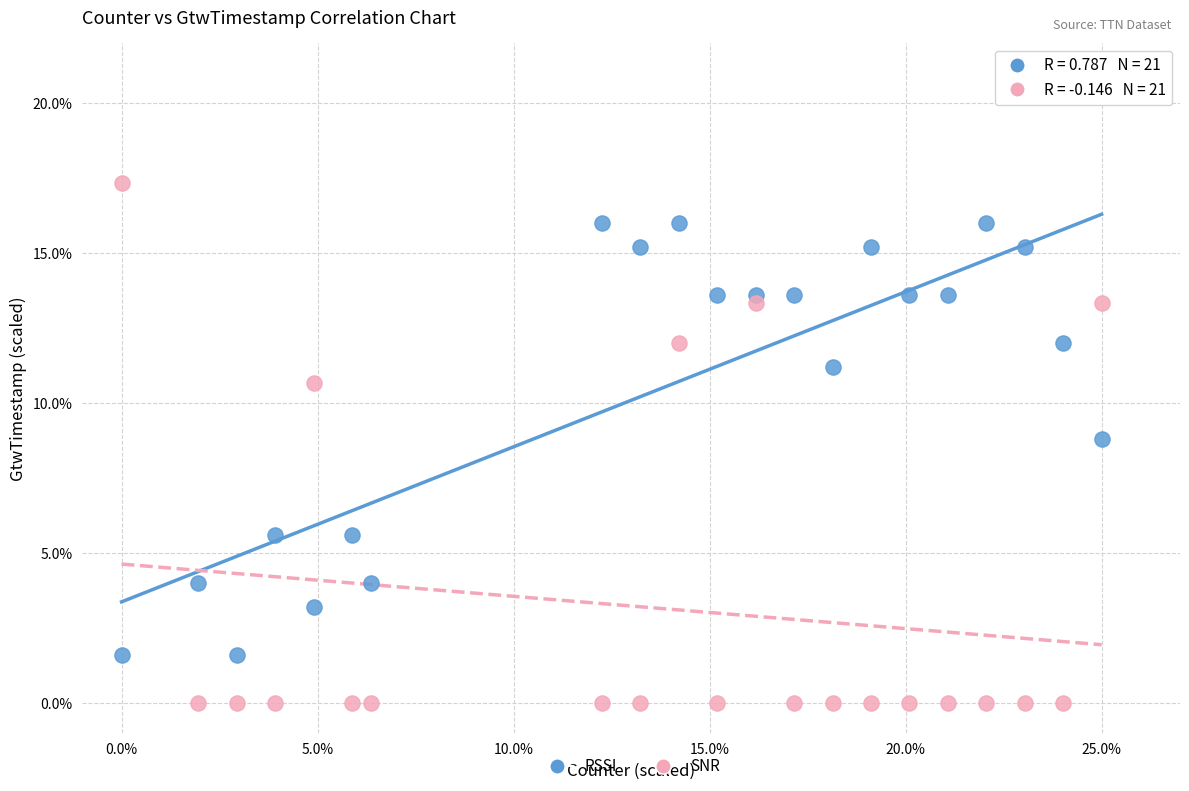

Which series contains the highest Y value?

SNR